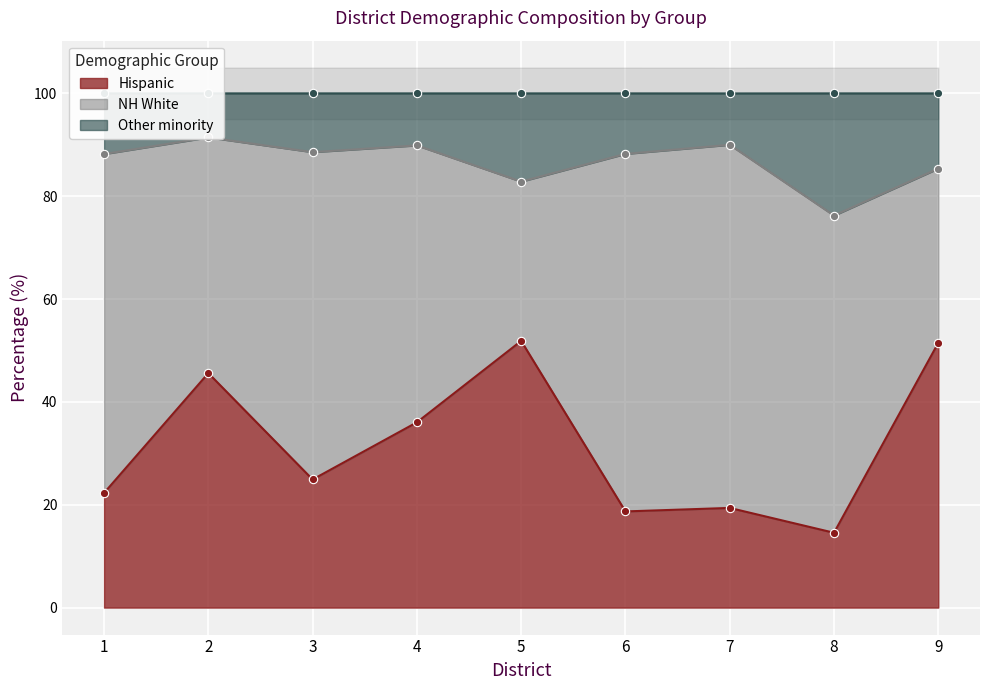

What is the sum of all Hispanic values?

284.8